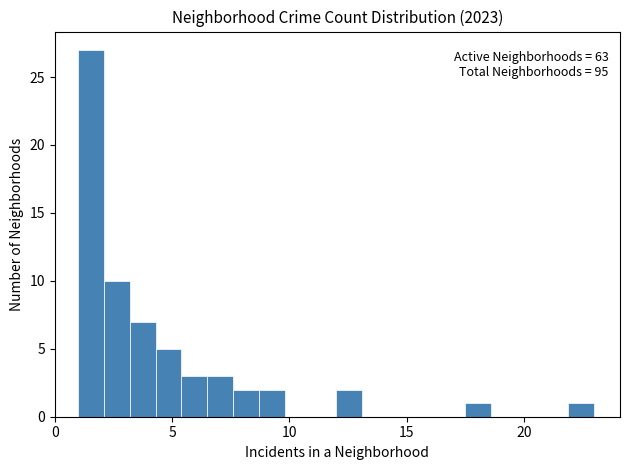

Read against the x-axis, roughly where is the centre of the tallest bar?

1.5